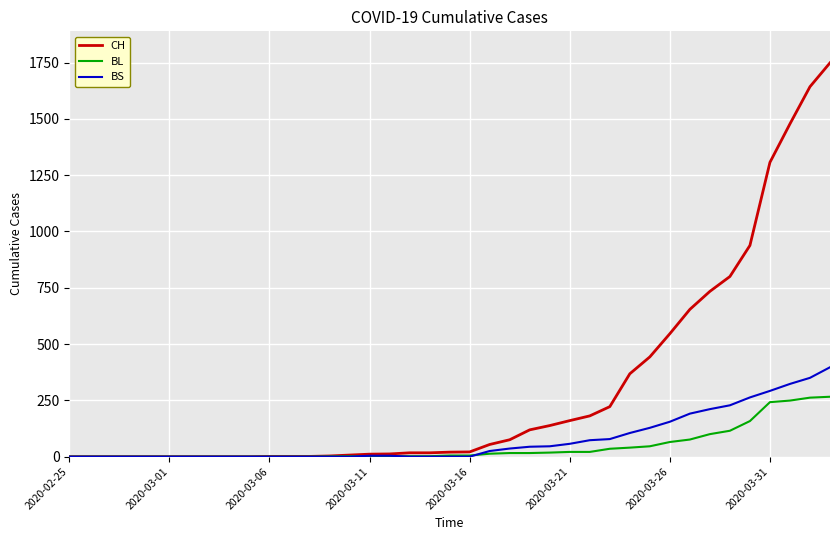

Which series has the largest total across all categories?

CH